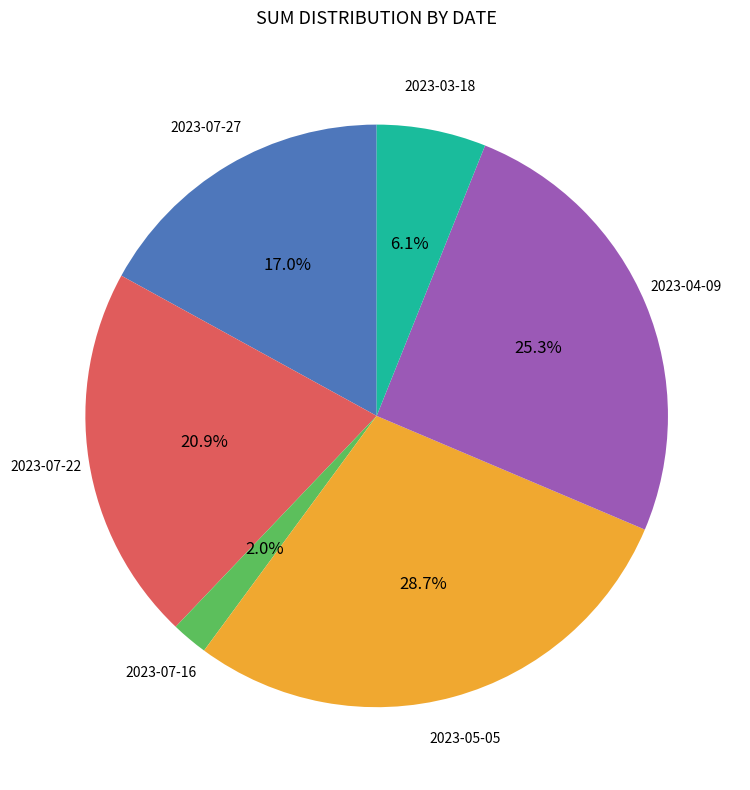

The 2023-03-18 slice represents 20% of the pie. True or false?

False